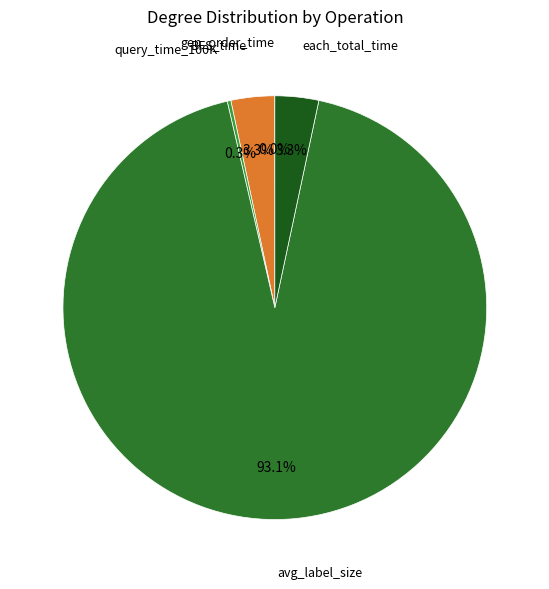

Is there any slice that represents more than half of the pie?

Yes